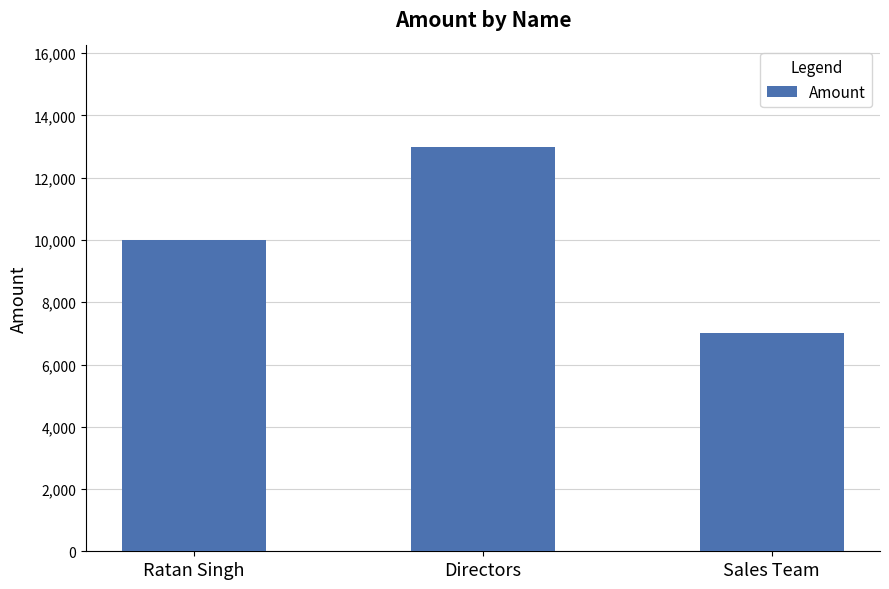

Reading left to right, list all the values displayed in this chart.

Ratan Singh=10000	Directors=13000	Sales Team=7000